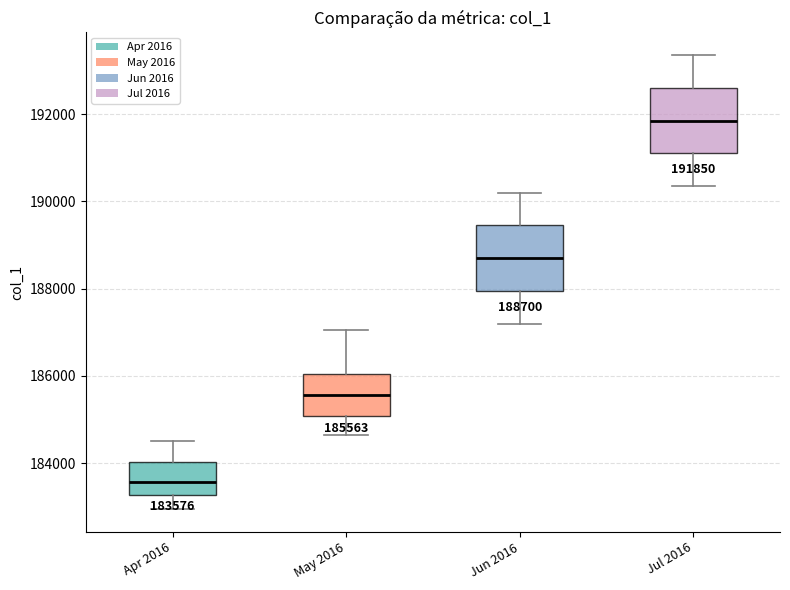

Which box's median line is the lowest?

Apr 2016